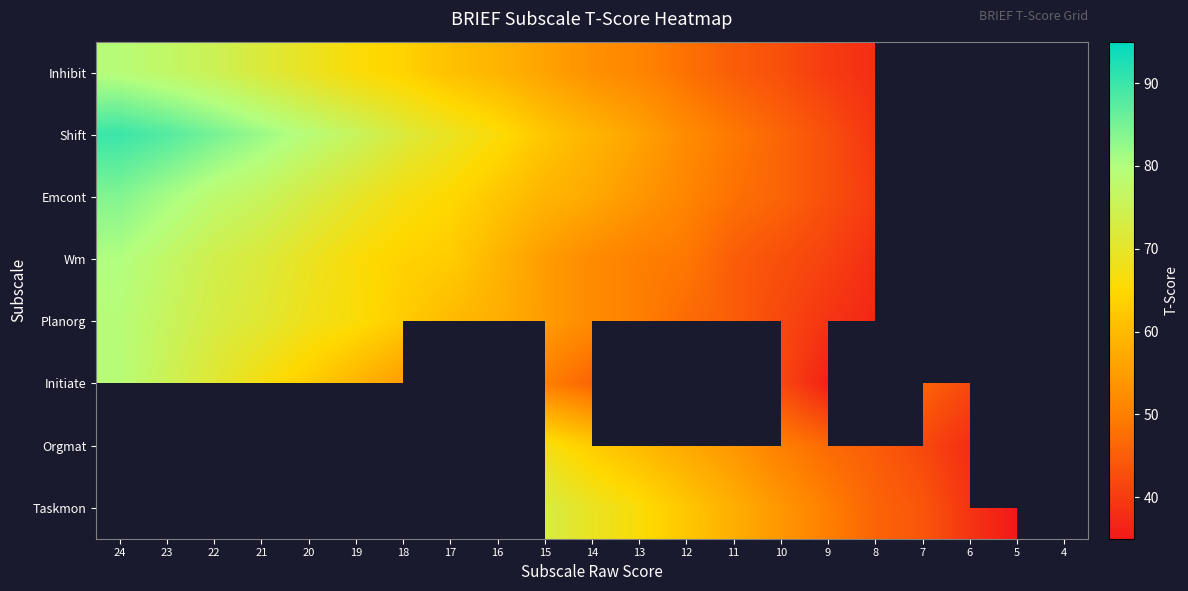

How many distinct data groups are displayed?

8